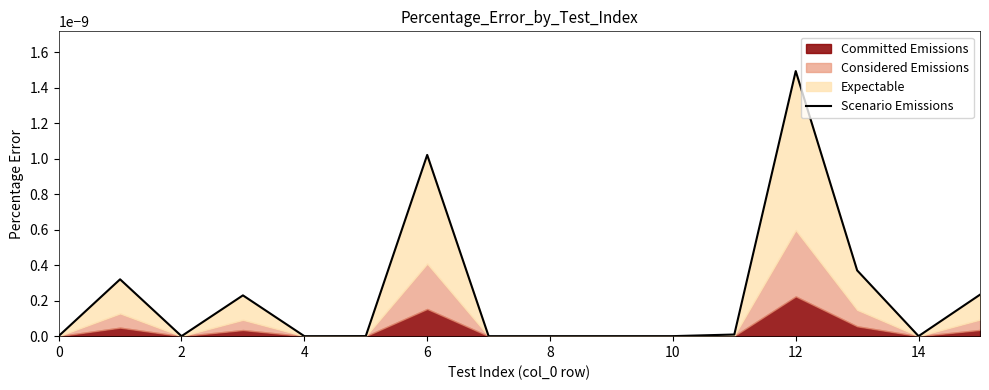

At which category does the chart reach its peak across all series?

12